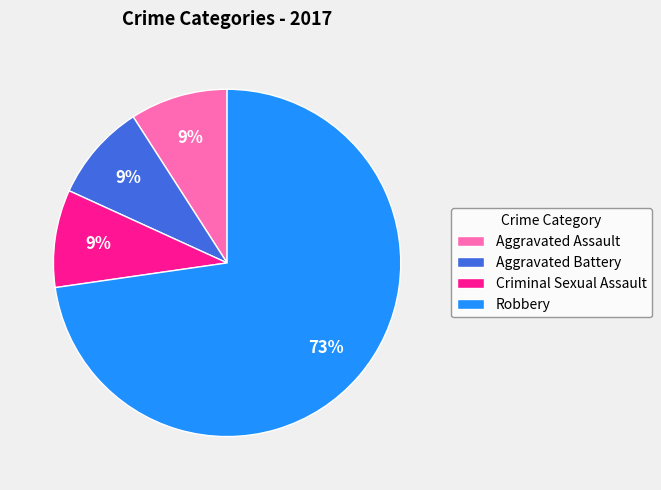

Do Criminal Sexual Assault and Aggravated Assault together represent more than half of the pie?

No